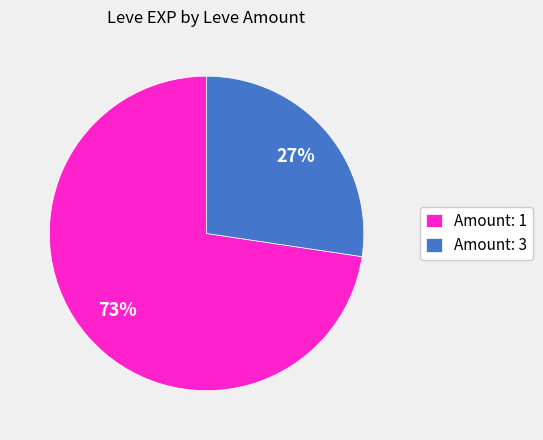

Count the number of slices in the pie.

2